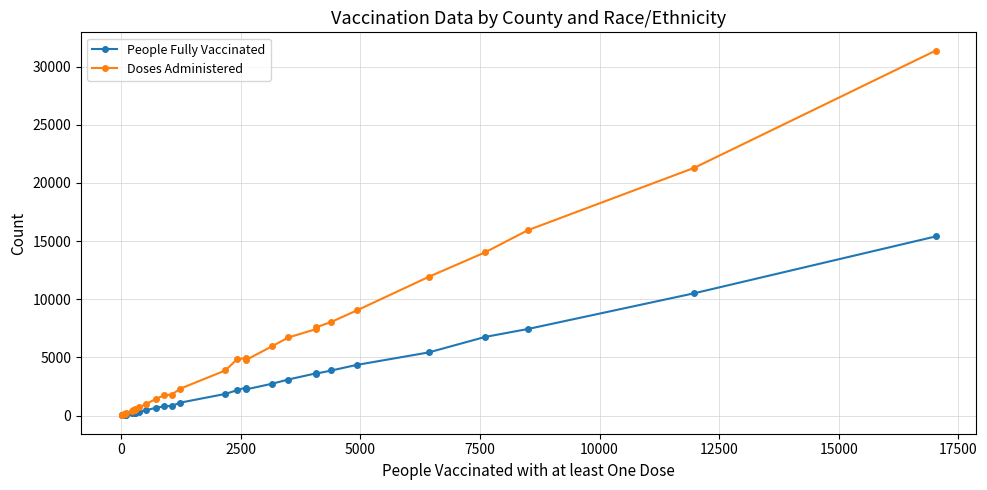

Rank the series by their average value, from highest to lowest.

Doses Administered, People Fully Vaccinated